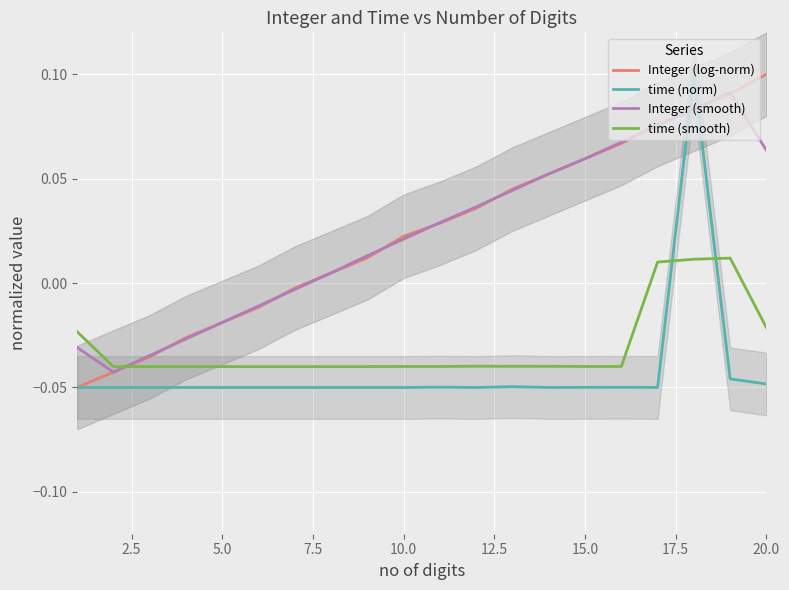

How many time (smooth) values are between 0 and 1?

3